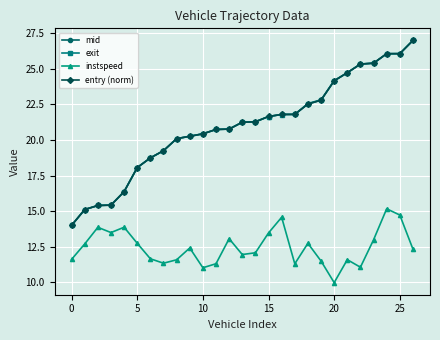

What are all the series names shown in the legend?

mid, exit, instspeed, entry (norm)